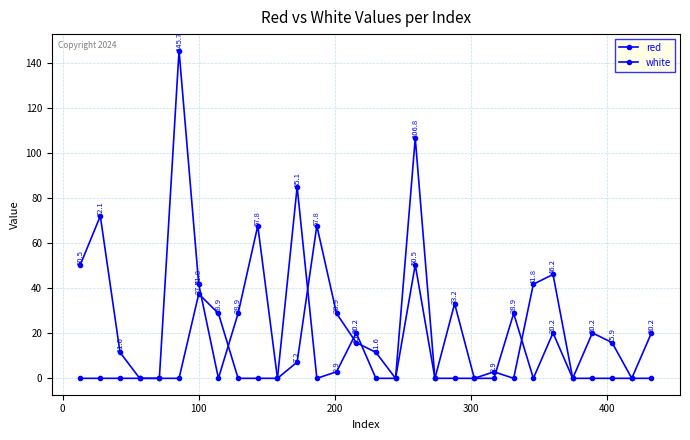

How many categories are shown in the chart?

30